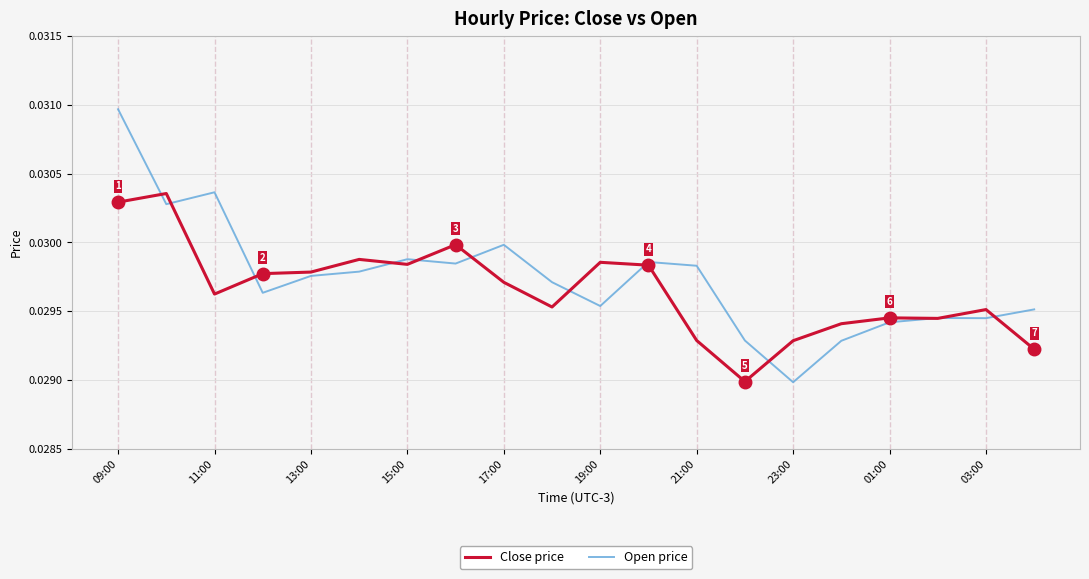

At how many categories does at least one series exceed 0?

20